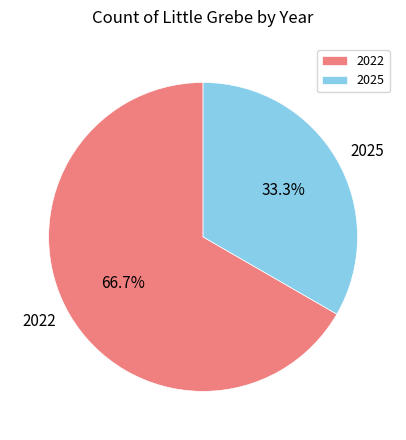

To the nearest percent, what is the average slice percentage?

50%